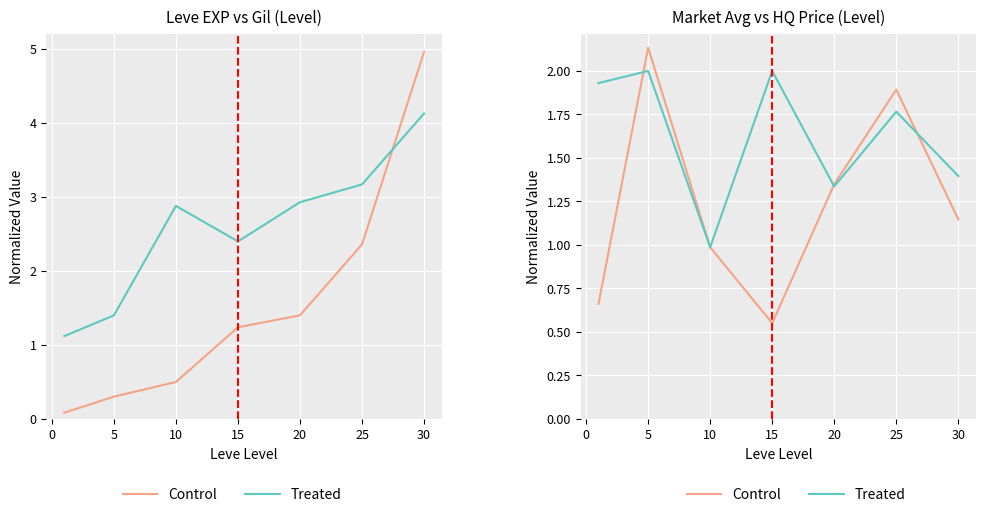

How many values in the Treated series exceed 1?

6